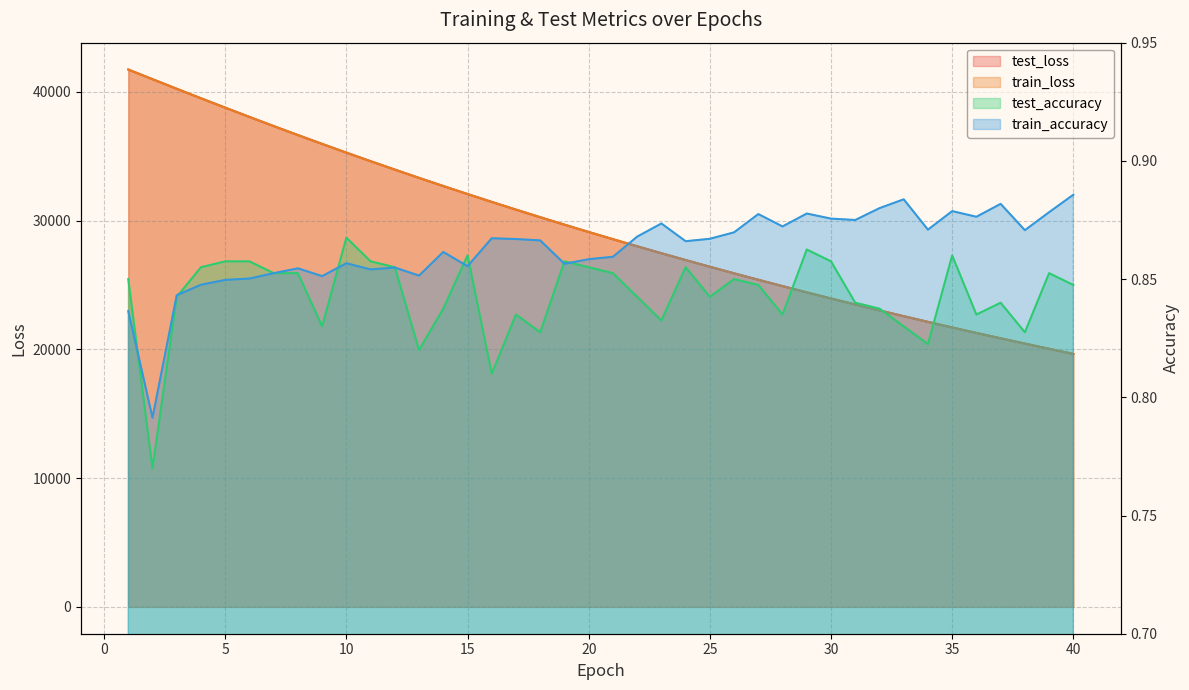

The value of test_loss at 9 is 35958.9. True or false?

True